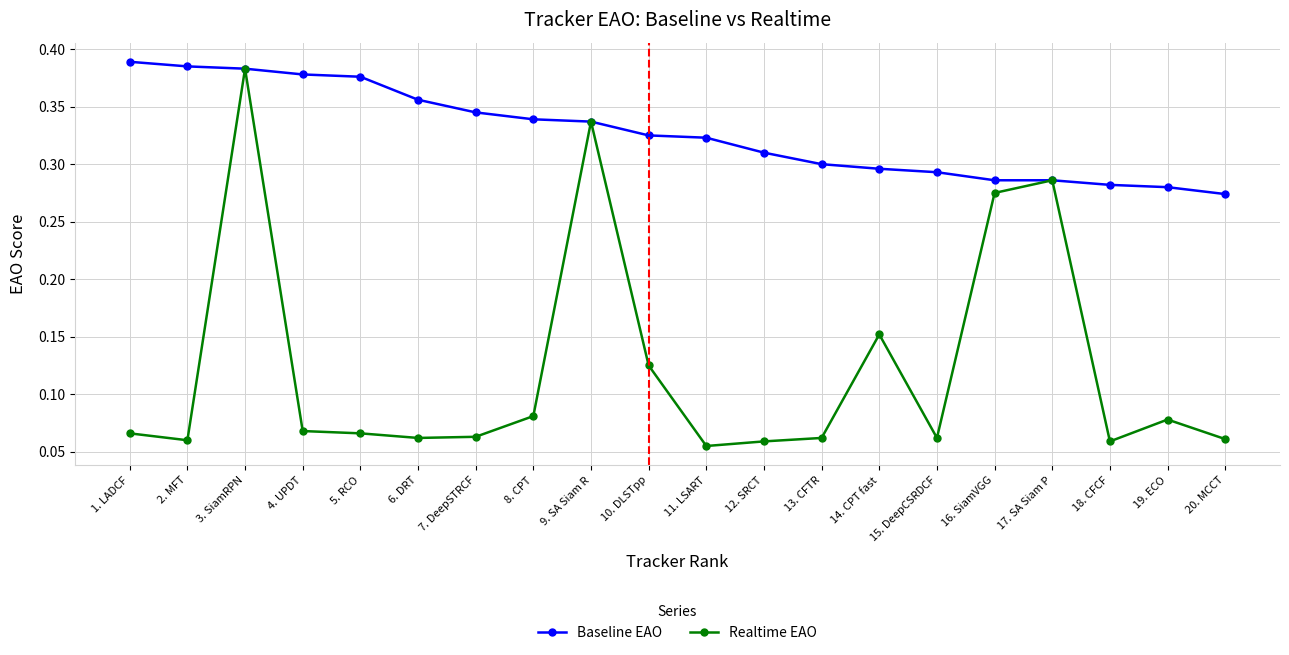

At which label does Baseline EAO reach its minimum?

20. MCCT